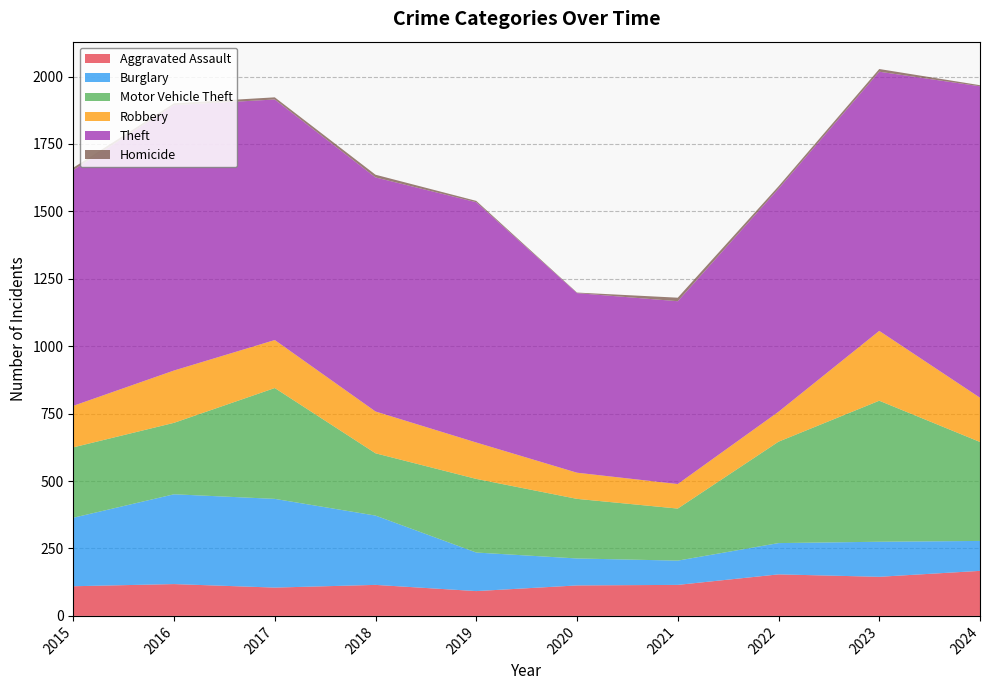

Reading right to left, what are all the values shown in this chart?

Aggravated Assault: 167	145	154	115	113	92	115	105	118	110
Burglary: 111	130	116	90	100	143	257	329	333	254
Motor Vehicle Theft: 367	523	376	193	221	273	231	411	265	261
Robbery: 164	259	111	91	97	135	155	178	194	154
Theft: 1155	961	827	678	666	891	868	892	984	874
Homicide: 4	10	9	13	2	5	10	8	7	9